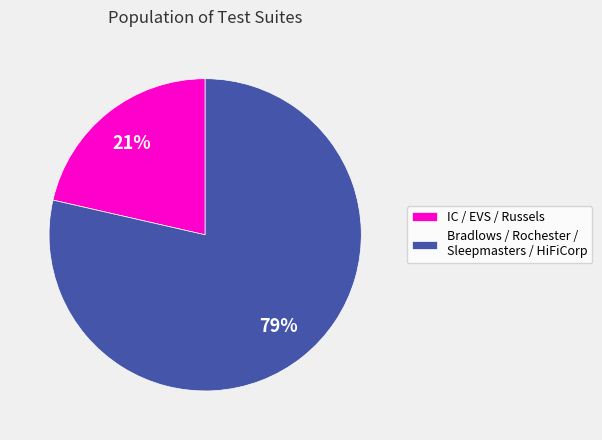

To the nearest percent, what percentage of the pie is IC / EVS / Russels?

21%